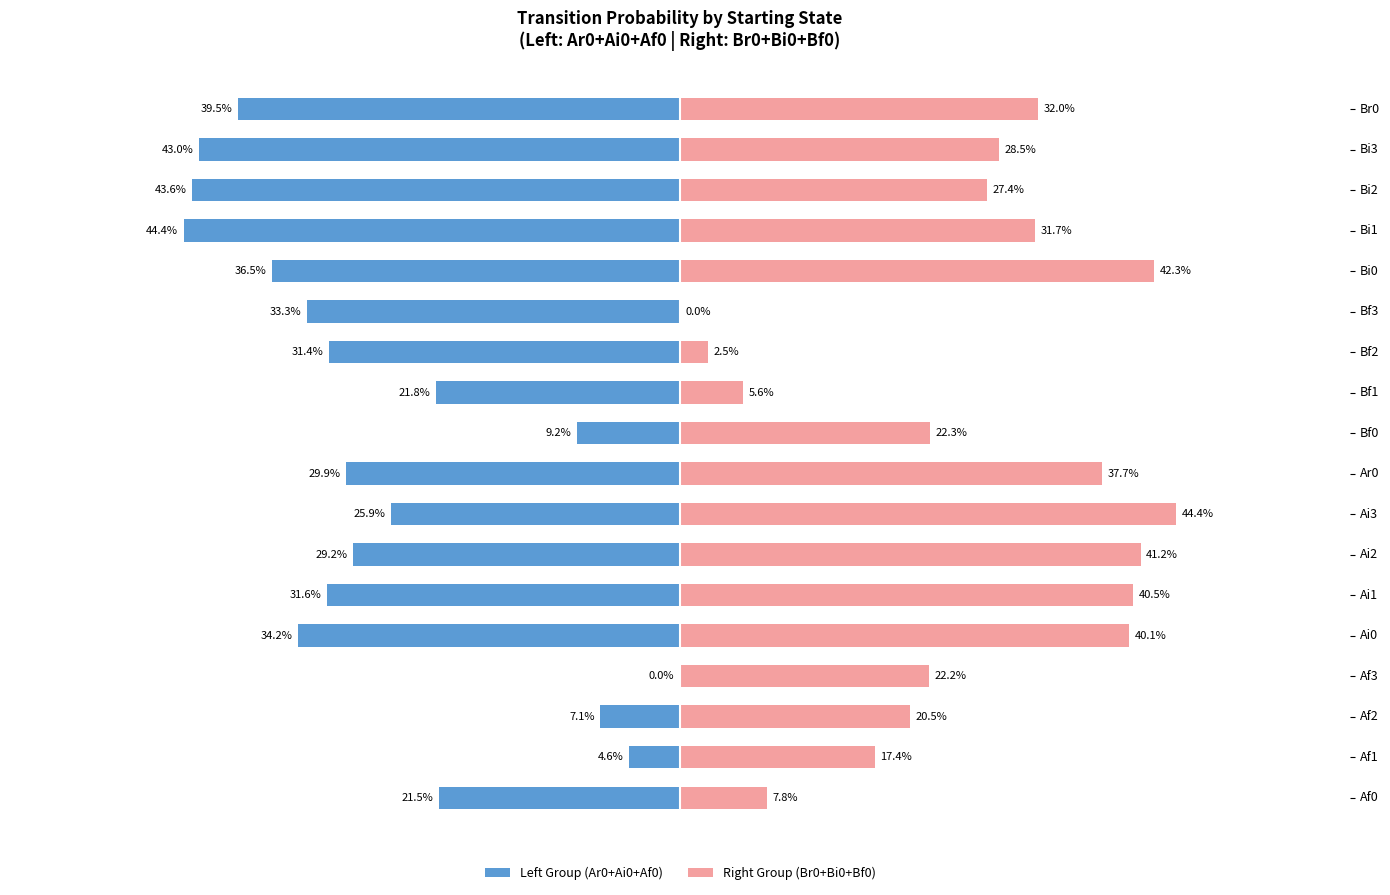

Rank the series at Bf0 from lowest to highest value.

Left Group (Ar0+Ai0+Af0), Right Group (Br0+Bi0+Bf0)